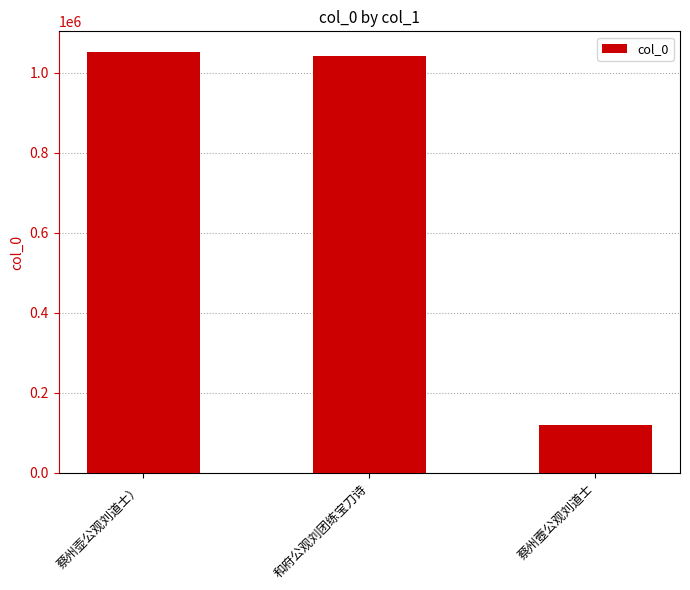

At which label does the data first exceed 1041609?

蔡州壶公观刘道士）